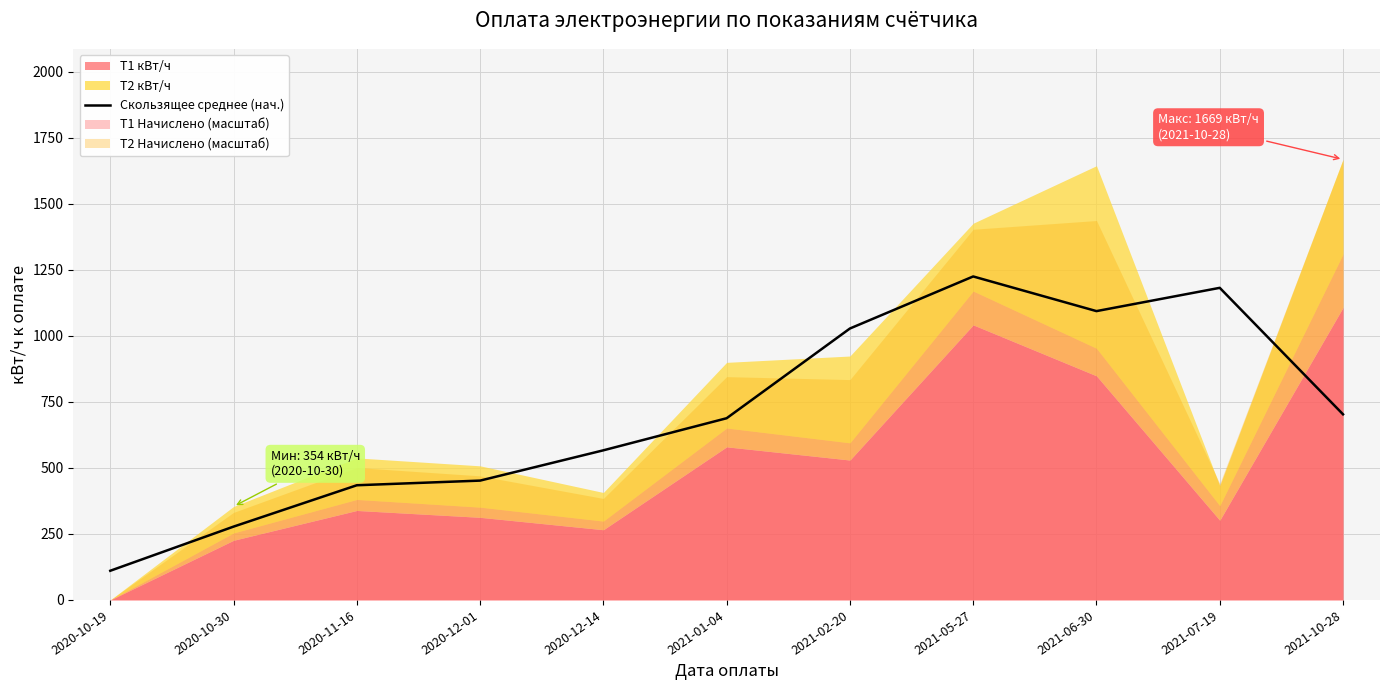

Approximately how many times larger is the value at 2021-02-20 compared to 2020-10-30?

3.7